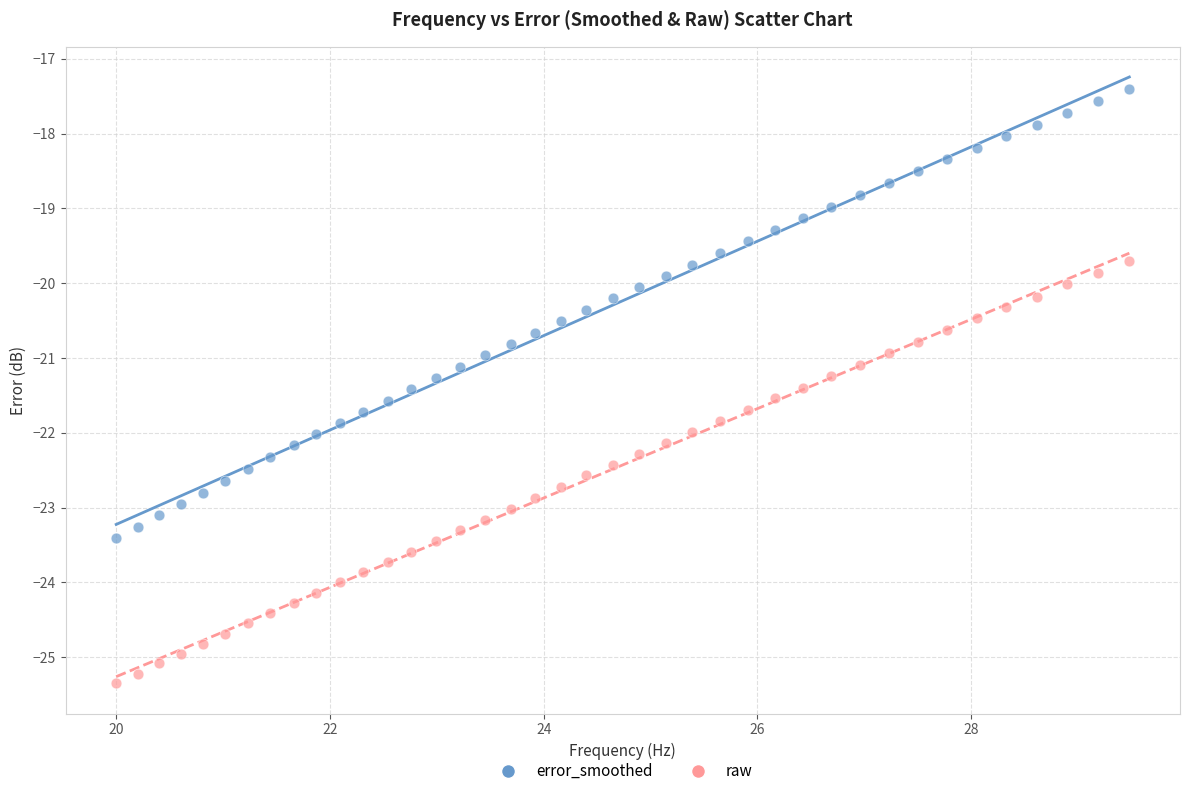

Which series contains the highest Y value?

error_smoothed